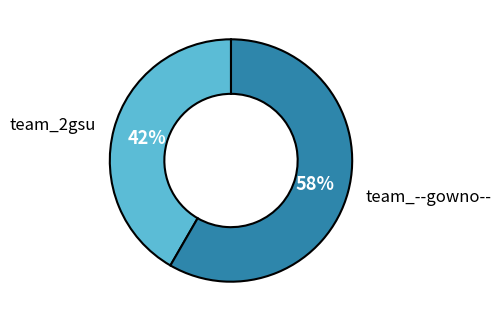

How many segments does this pie chart have?

2